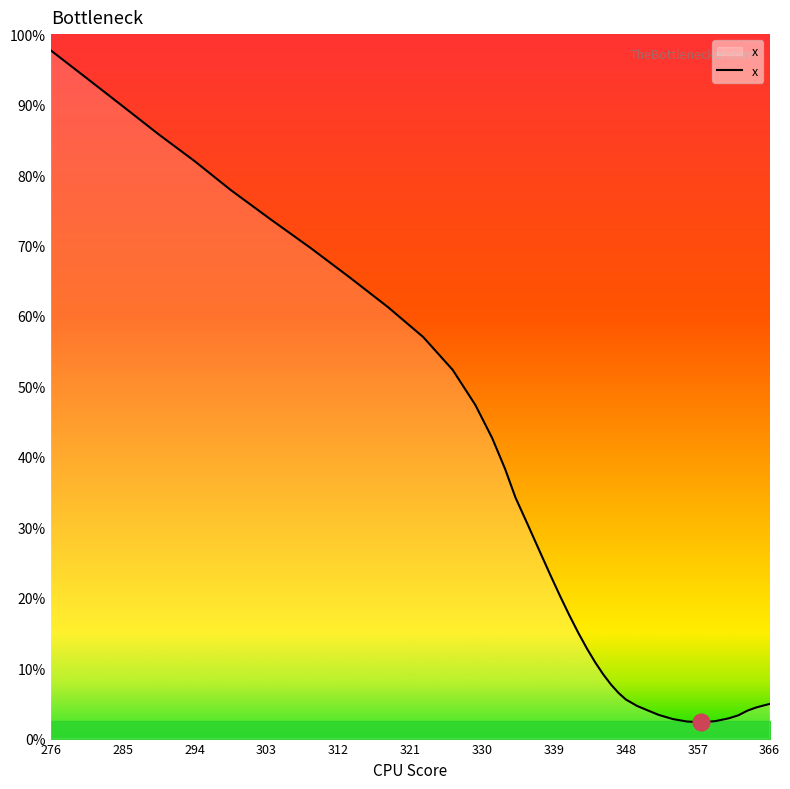

How many values are below 237?

20